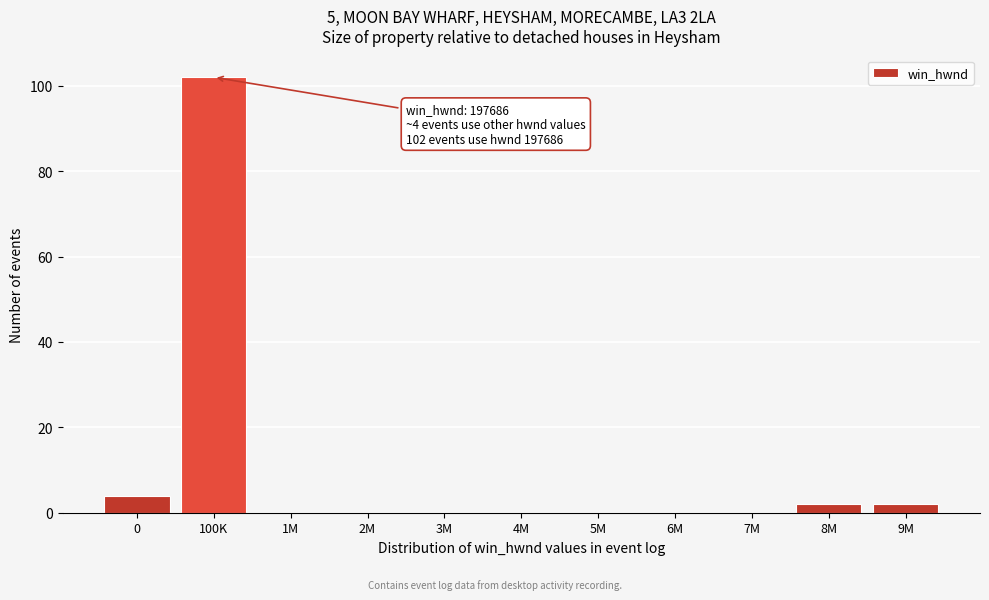

Reading left to right, list all the values displayed in this chart.

0=4	100K=102	1M=0	2M=0	3M=0	4M=0	5M=0	6M=0	7M=0	8M=2	9M=2